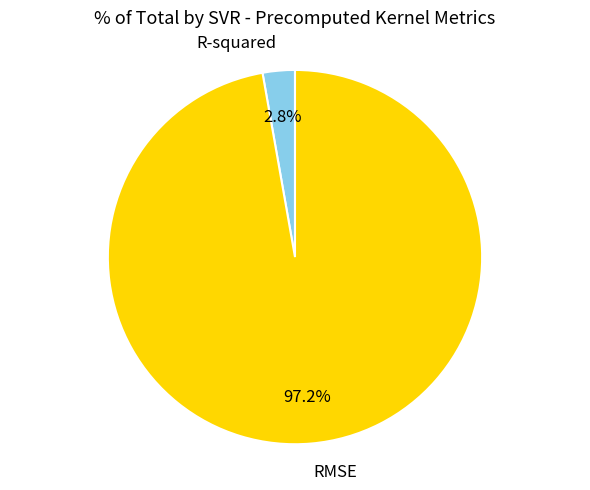

What portion of the pie excludes R-squared?

97.2%